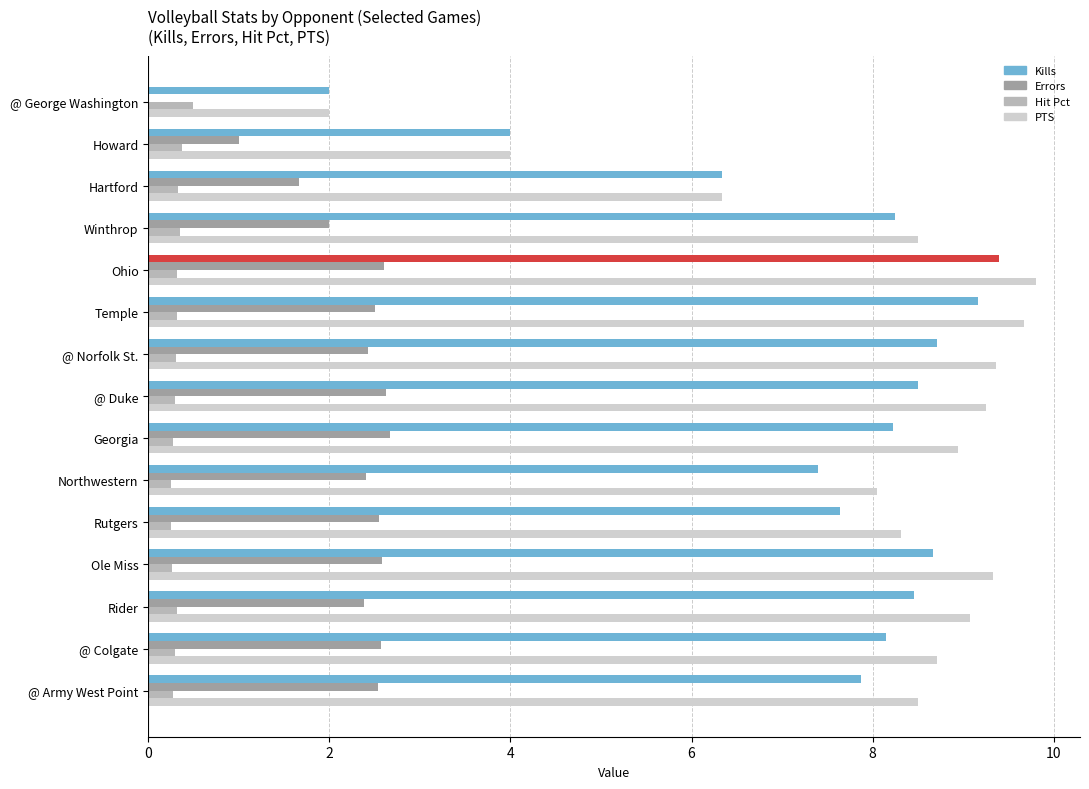

Count the Hit Pct values in the range 0 to 1.

15